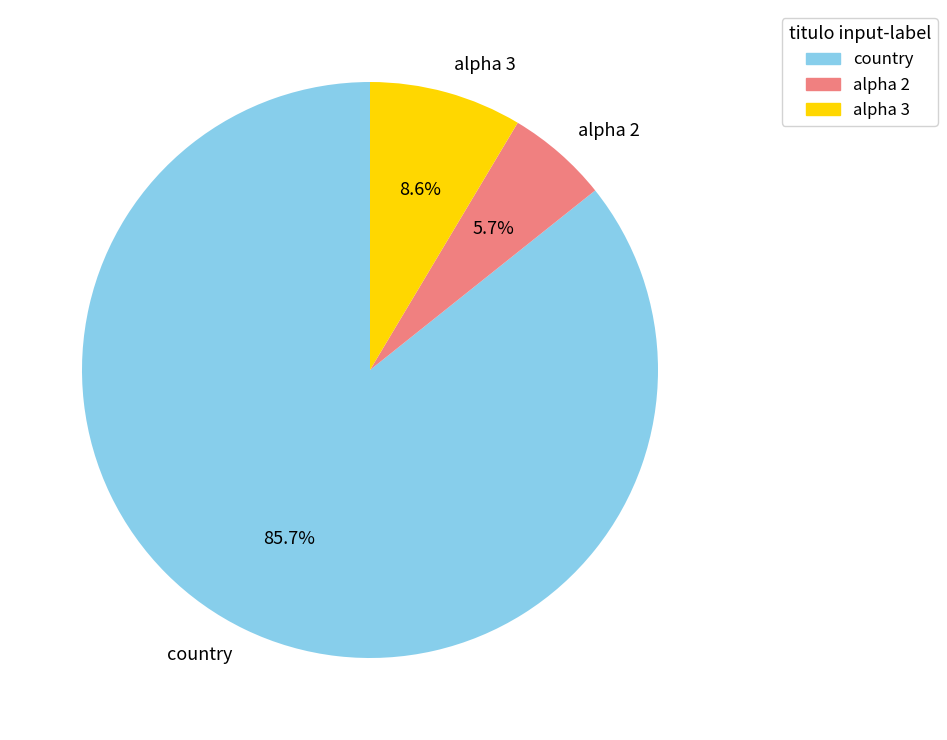

What percentage is the alpha 2 slice, to the nearest percent?

6%